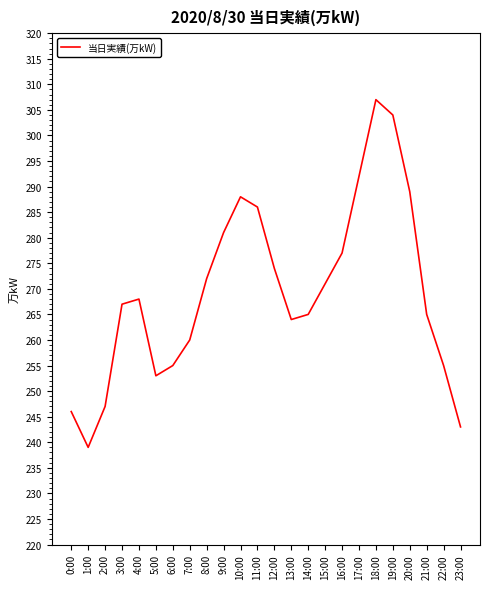

Reading left to right, what are all the values shown in this chart?

246	239	247	267	268	253	255	260	272	281	288	286	274	264	265	271	277	292	307	304	289	265	255	243